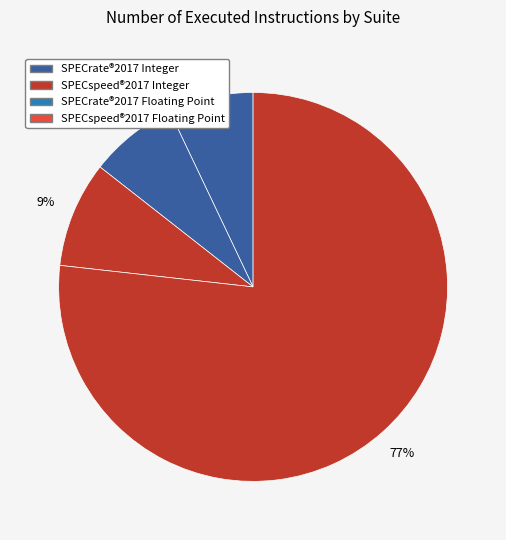

How many slices are in this pie chart?

4